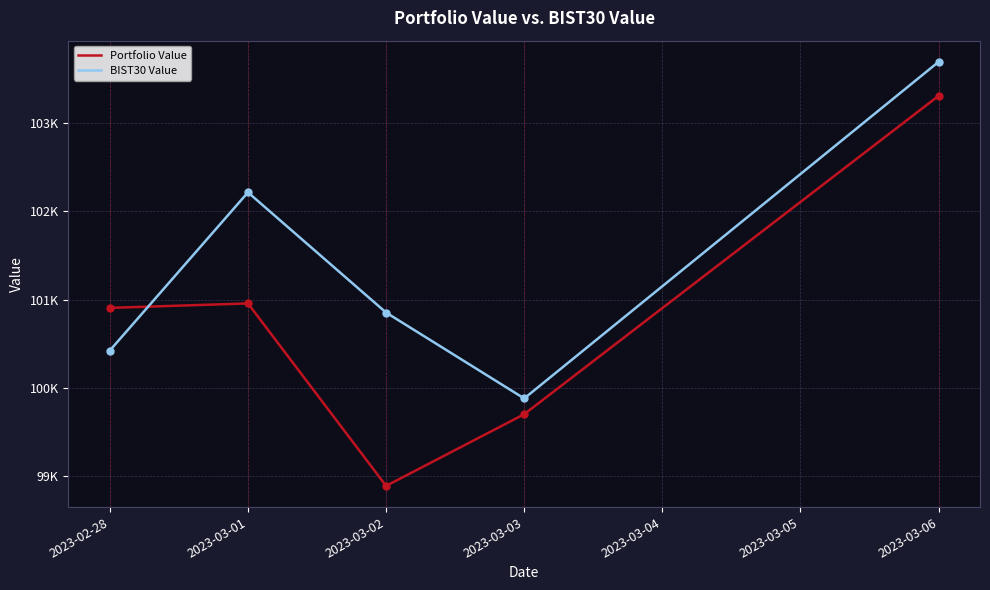

Is this an area chart (filled region under the line)?

No